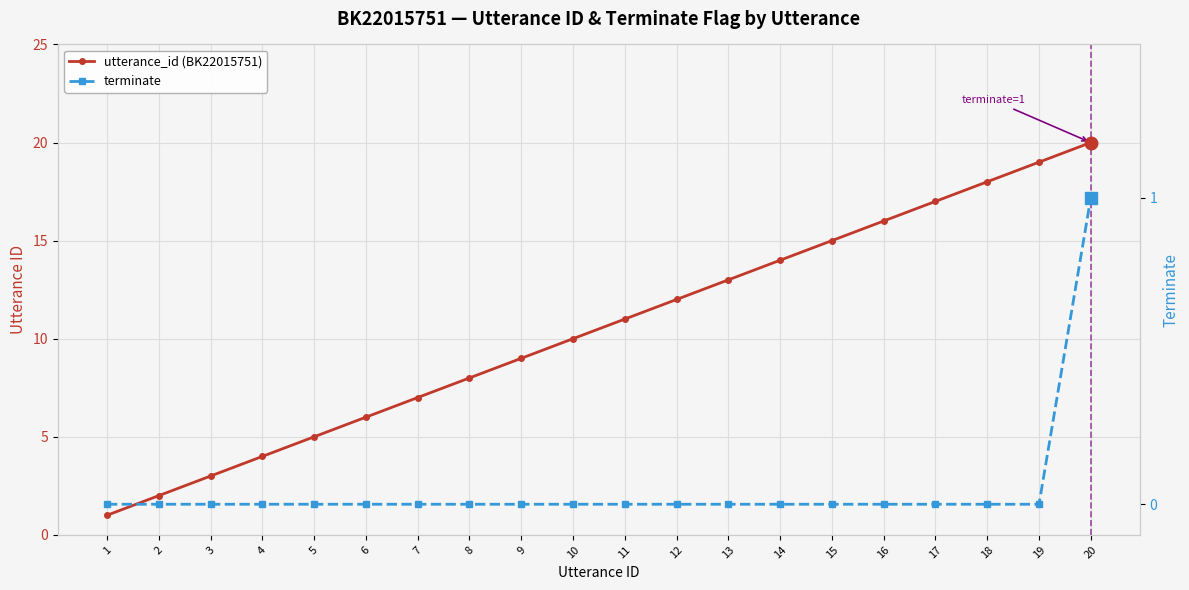

True or false: terminate and utterance_id (BK22015751) cross at least once.

False